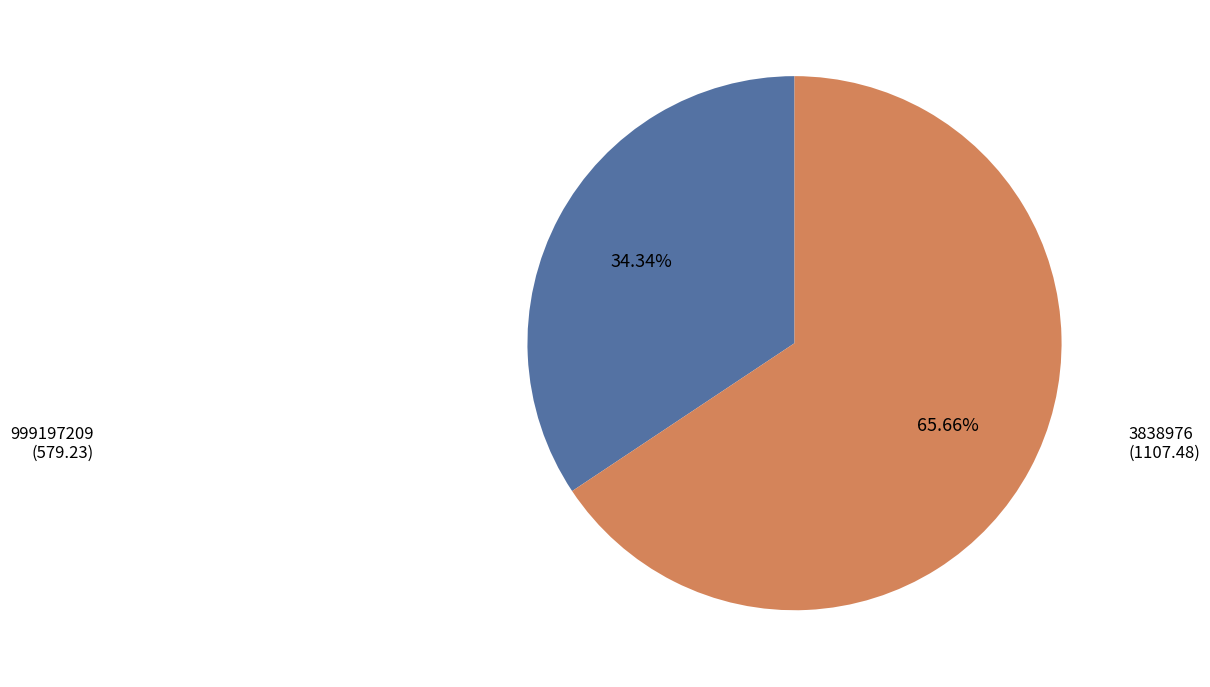

Is there a majority slice in this chart?

Yes